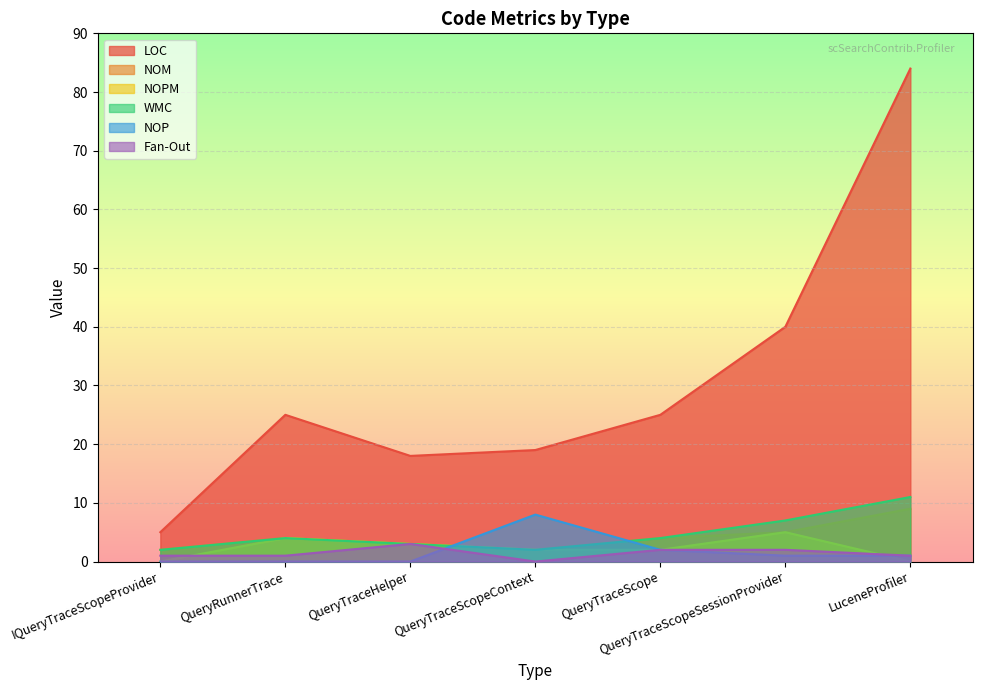

How many lines are shown in the chart?

6